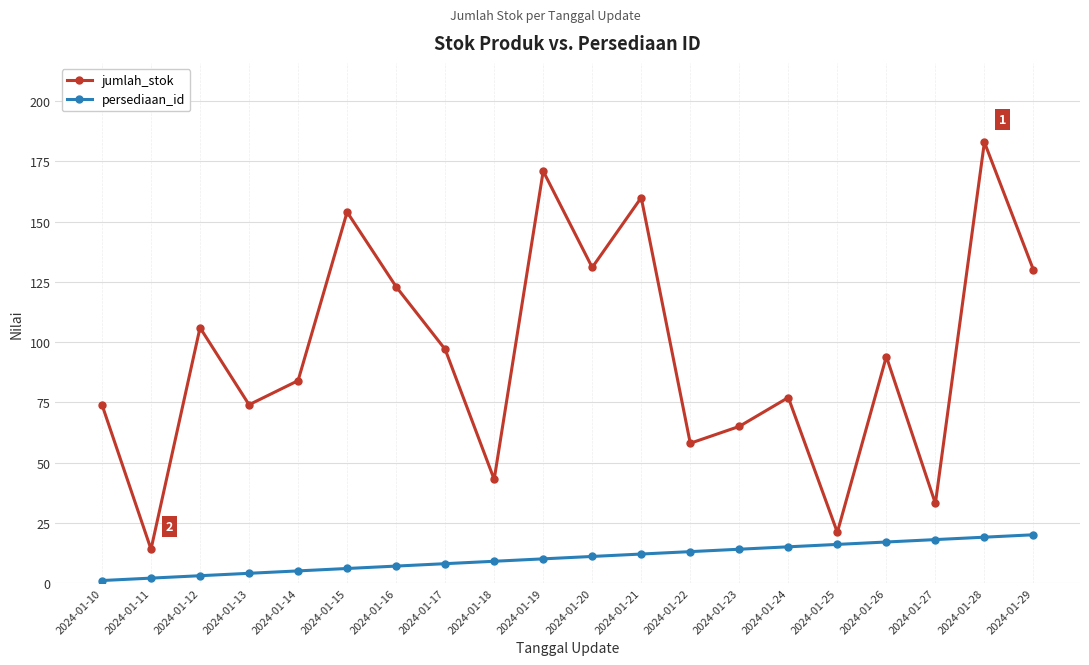

True or false: persediaan_id has a value of 6 at 2024-01-15.

True